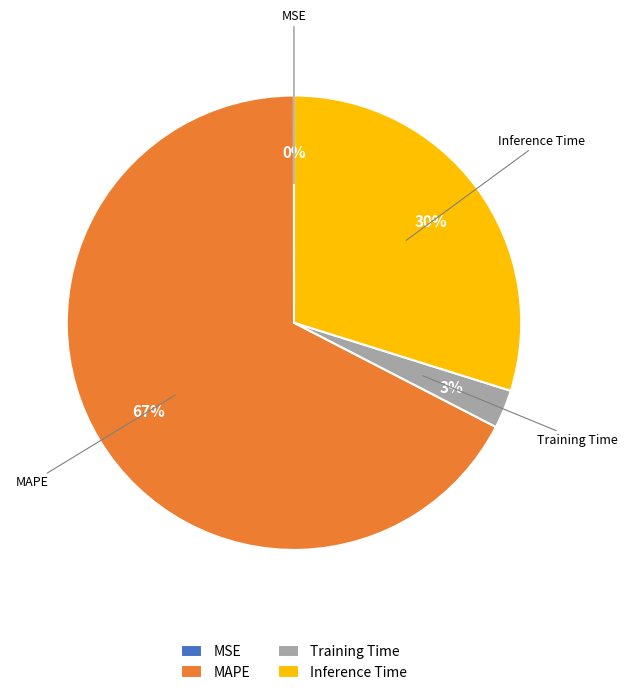

What is the ratio of the value at Training Time to the value at Inference Time?

0.1